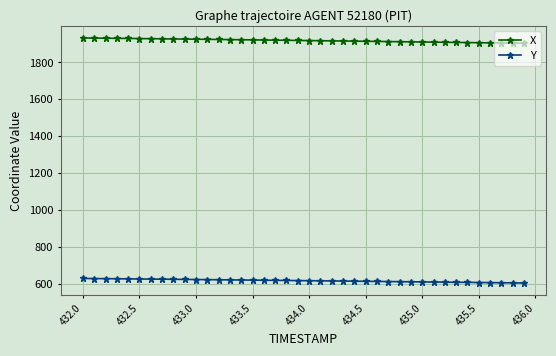

Which series has the largest total across all categories?

X